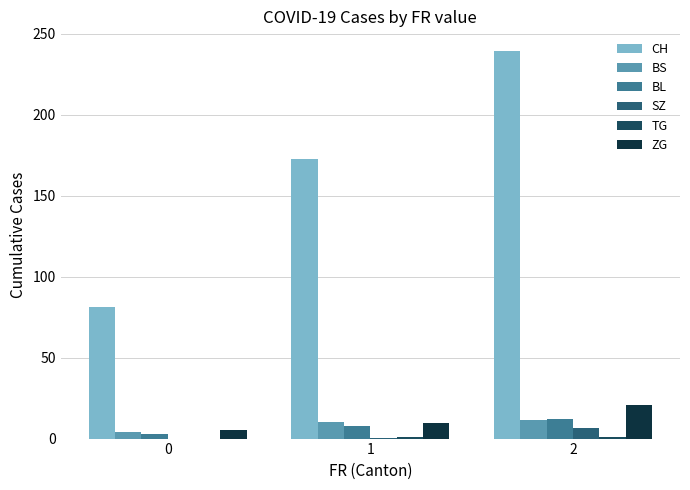

What is the approximate value of ZG at 0?

5.2